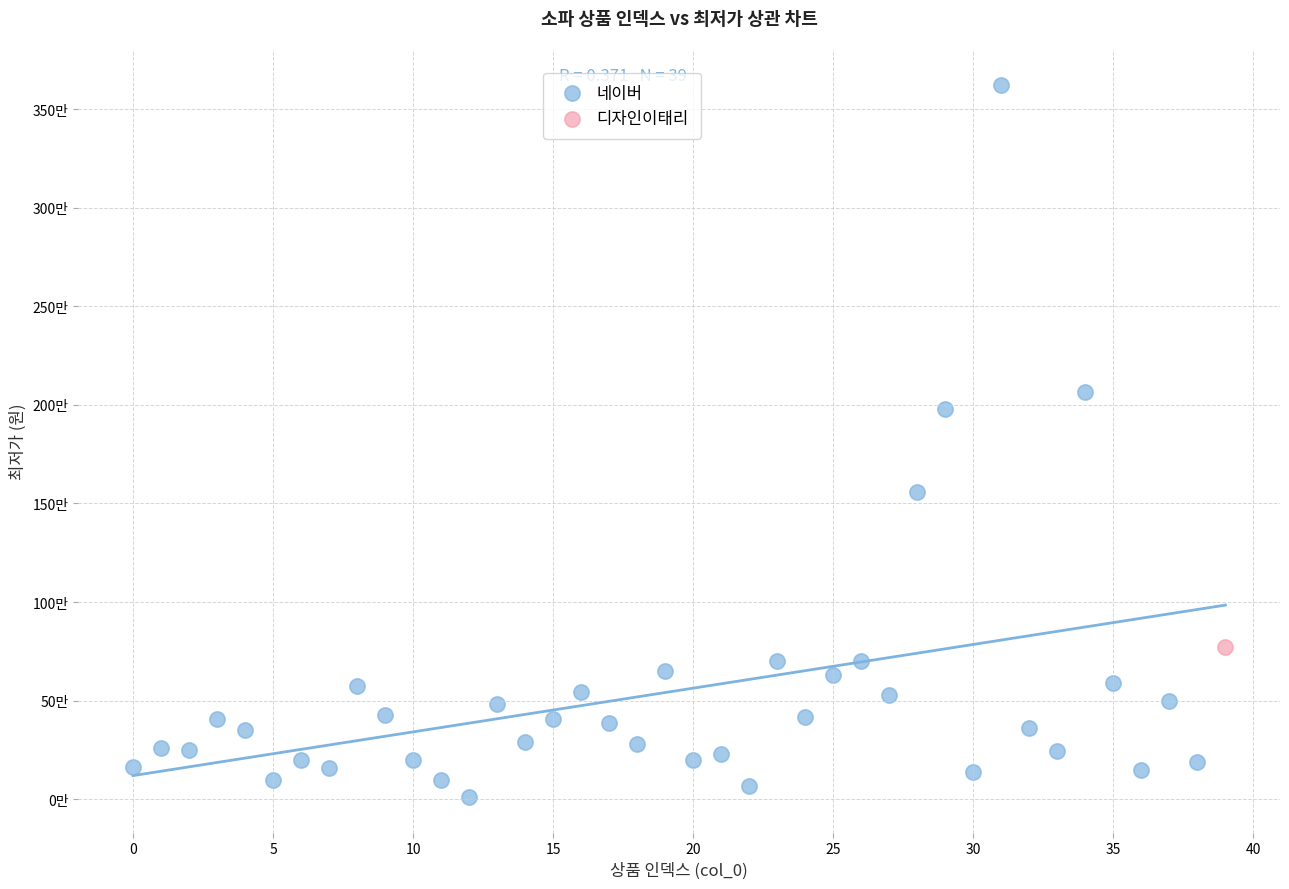

What are all the series names shown in the legend?

네이버, 디자인이태리